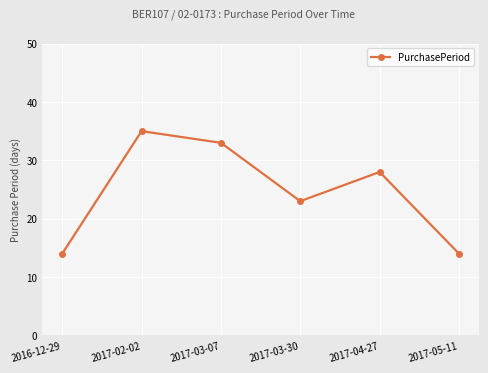

The value at 2017-03-30 is 23. True or false?

True